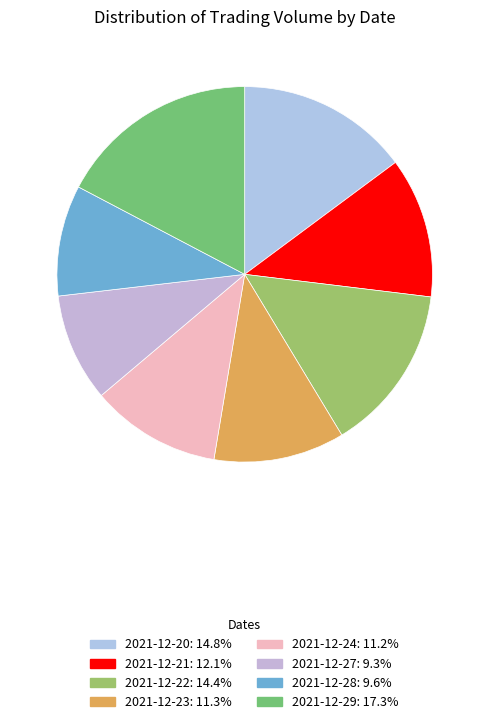

Does any single category account for the majority?

No